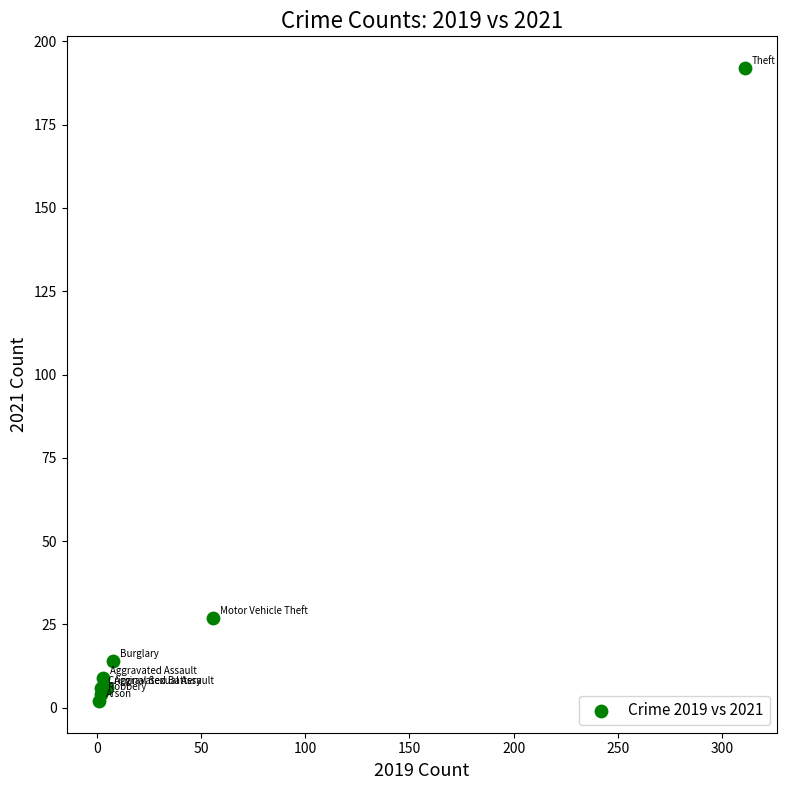

What Y value in the scatter plot is closest to 97?

27